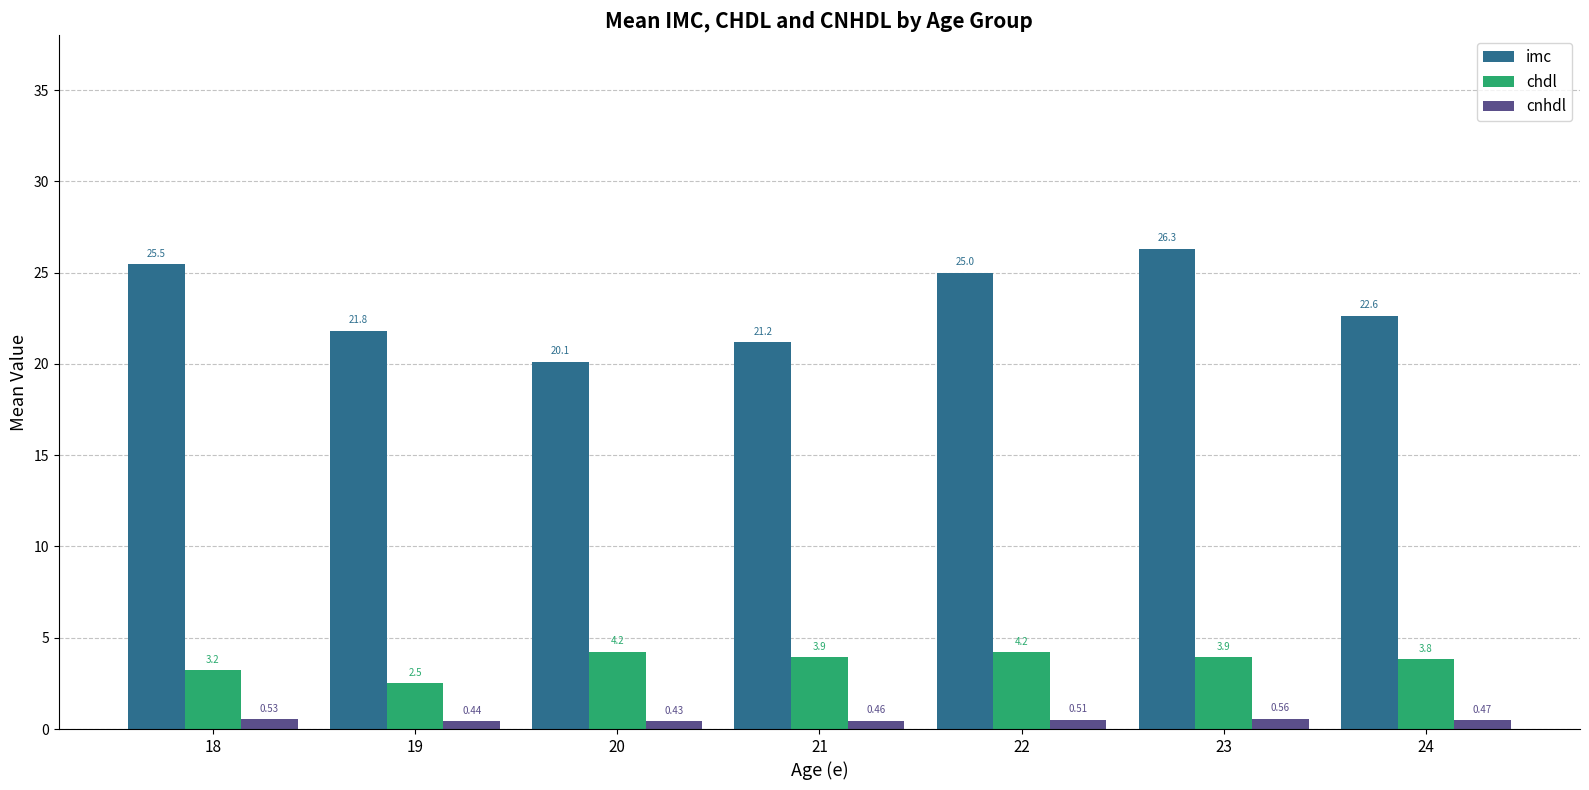

Which series has the largest total across all categories?

imc